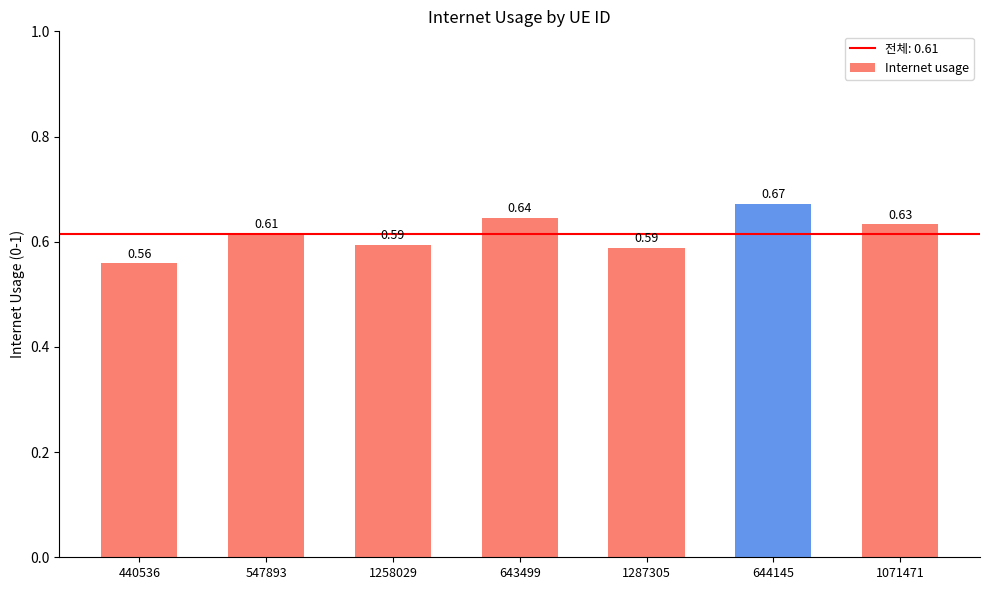

At which label is the value closest to 0?

440536